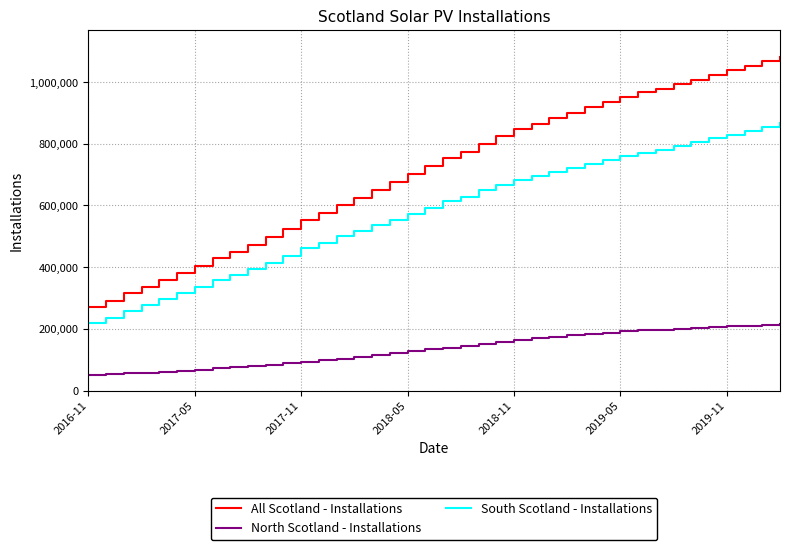

What is the minimum value shown in the chart?

50709